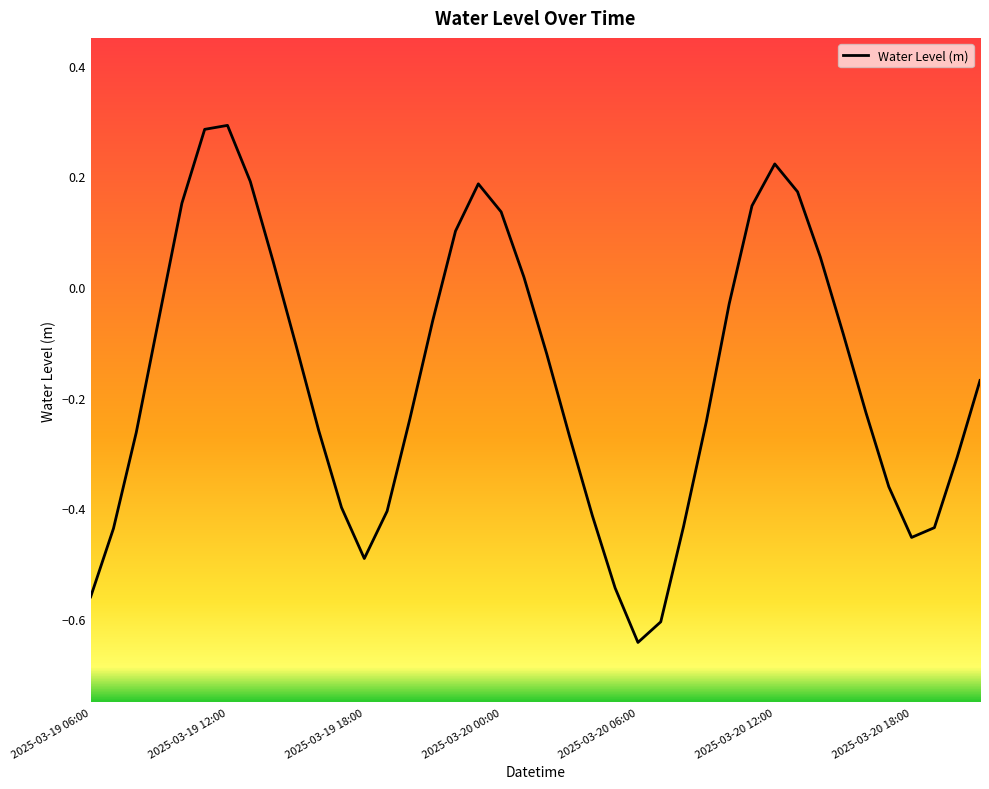

Does the chart have visible grid lines?

No